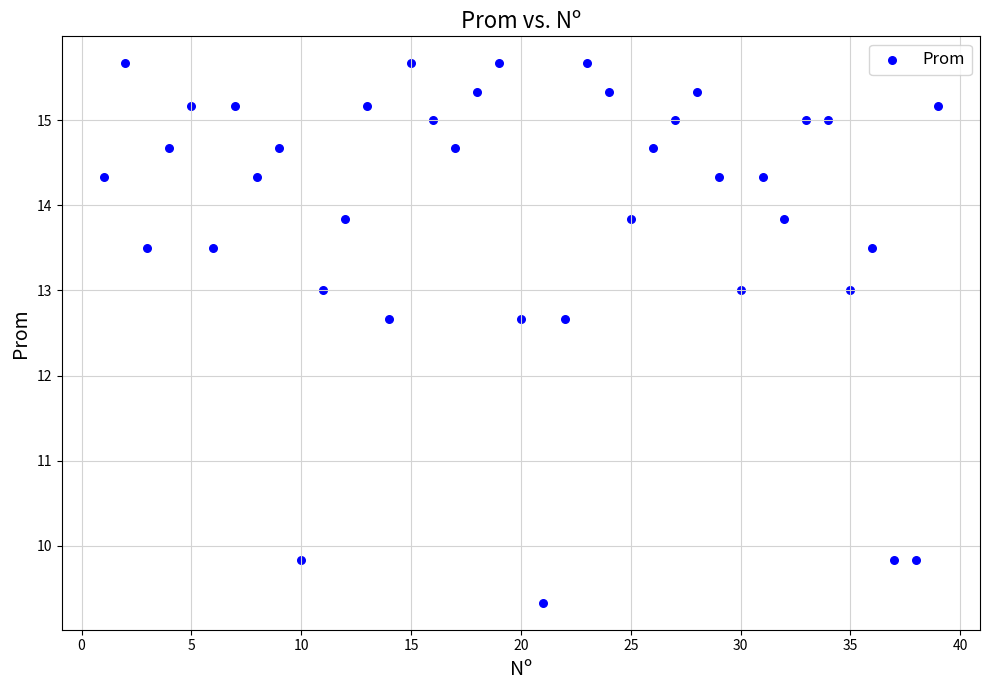

What is the range of X values (max minus min)?

38.0